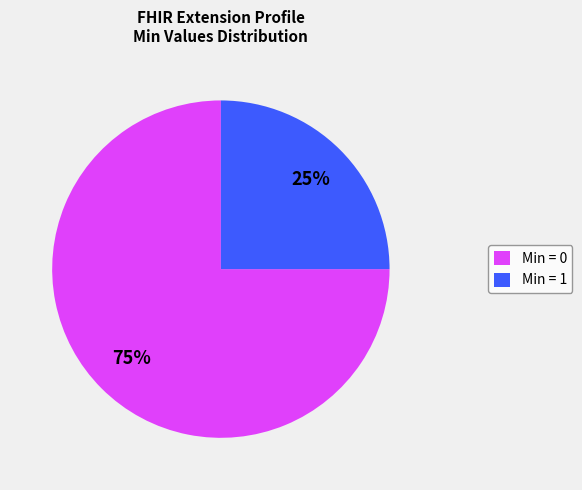

How many slices are in this pie chart?

2